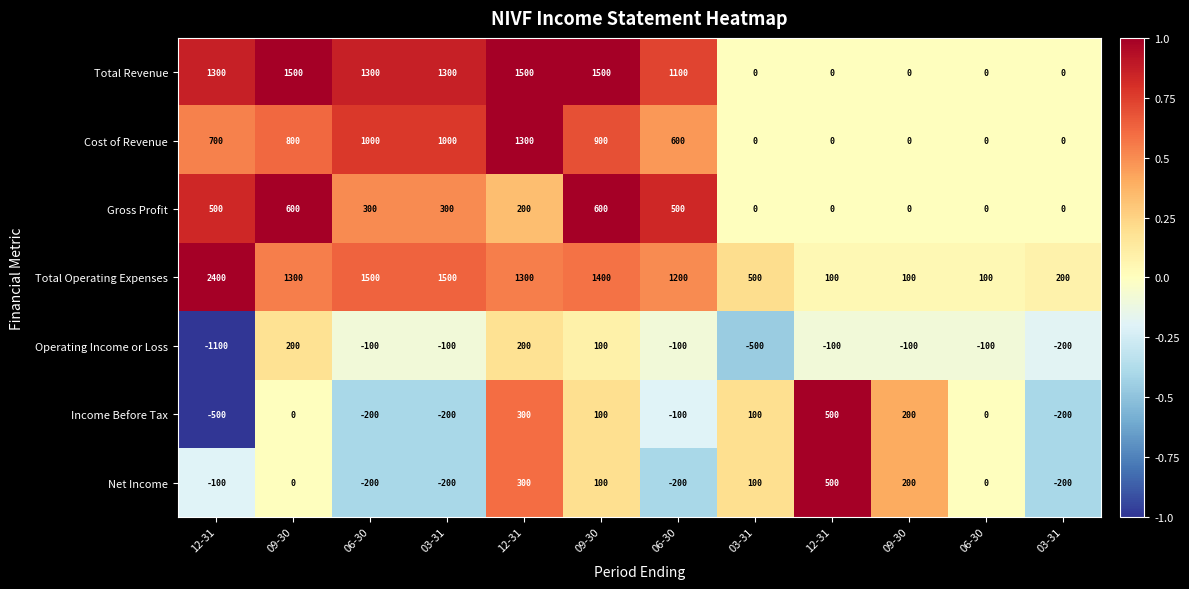

At how many categories does at least one series exceed 0?

12